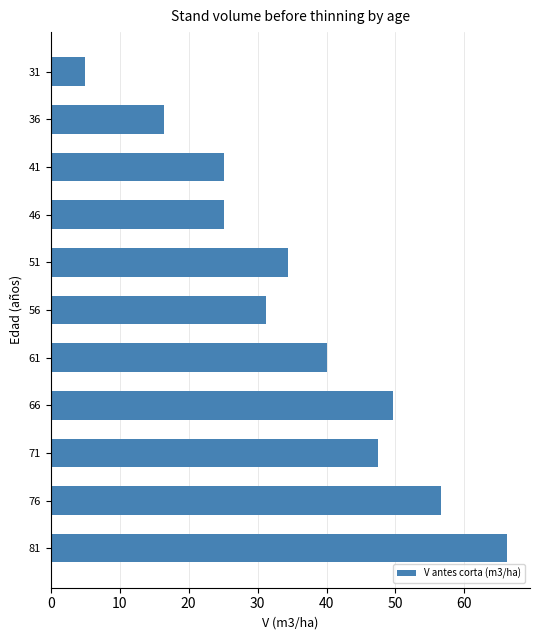

How many values are below 34?

5